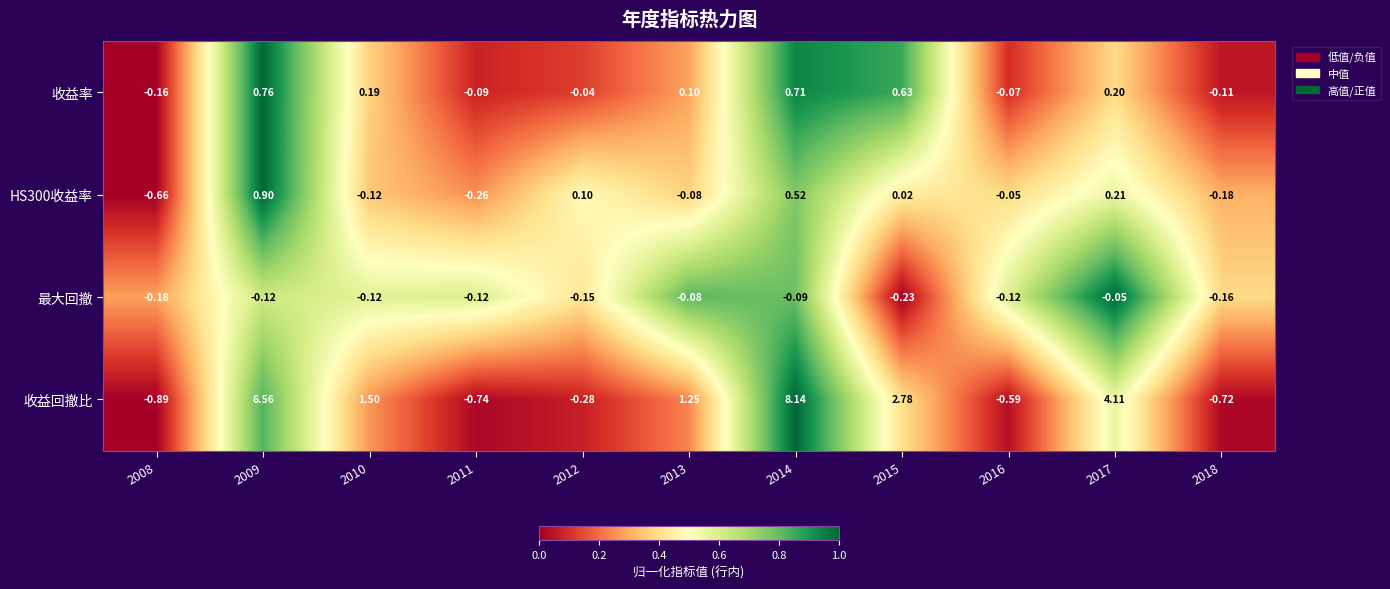

What is the greatest value displayed?

8.1